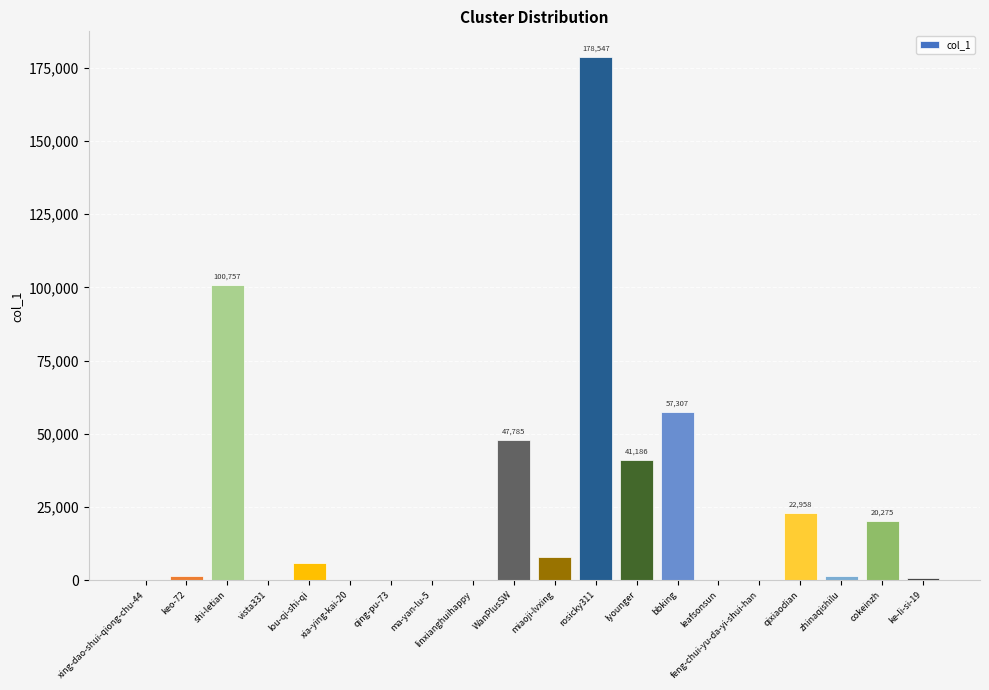

Between linxianghuihappy and bbking, which is larger?

bbking